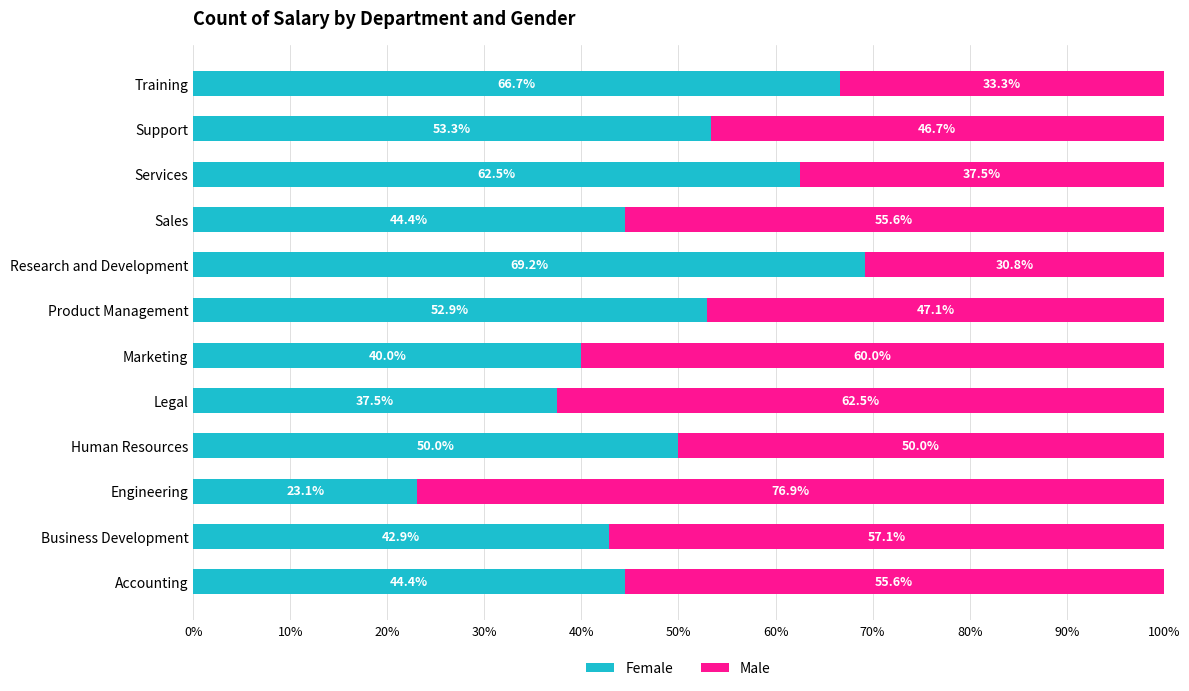

What is the total value across all series at Research and Development?

100.0